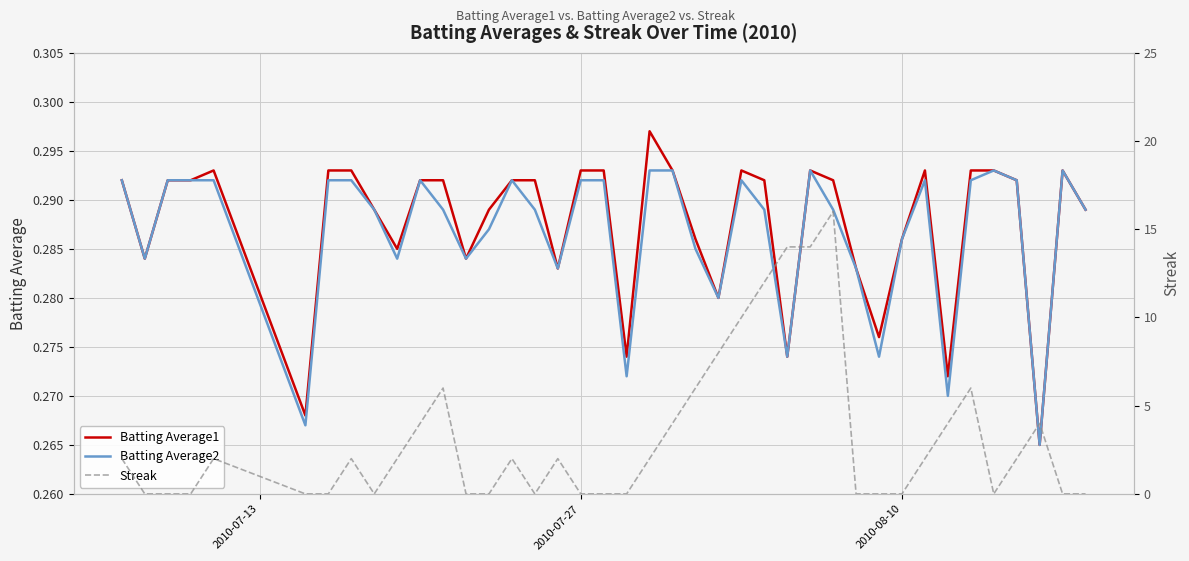

True or false: Batting Average2 and Batting Average1 cross at least once.

False